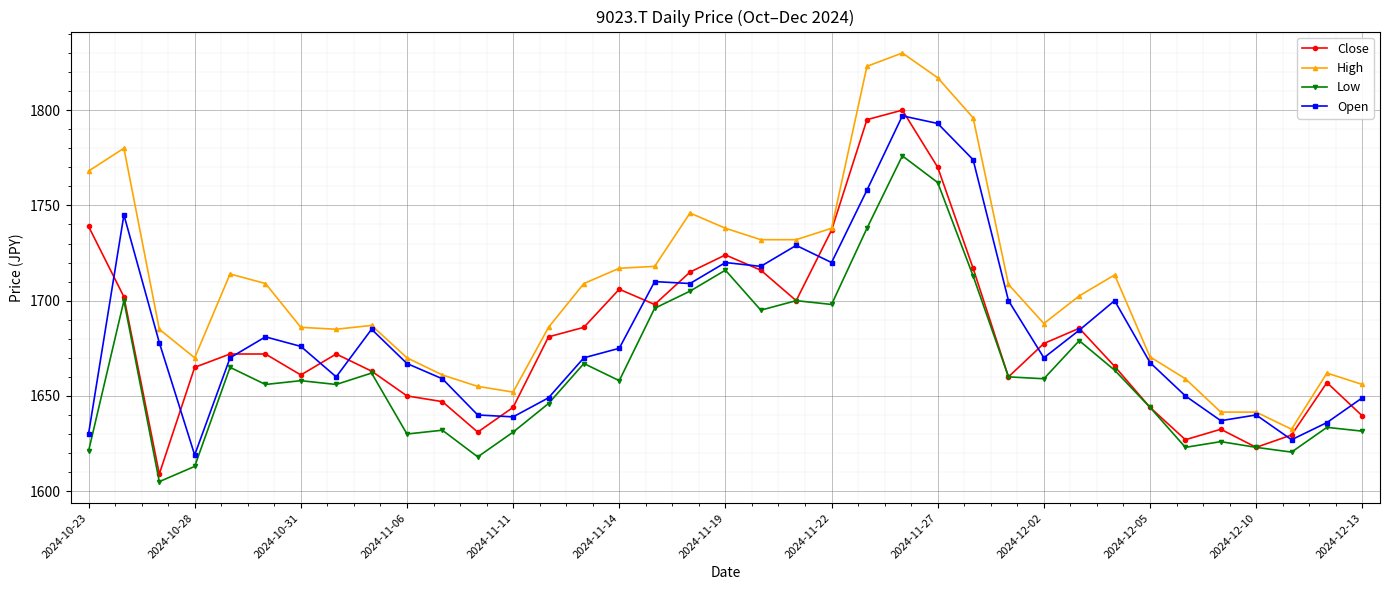

True or false: Low and High intersect in this chart.

False